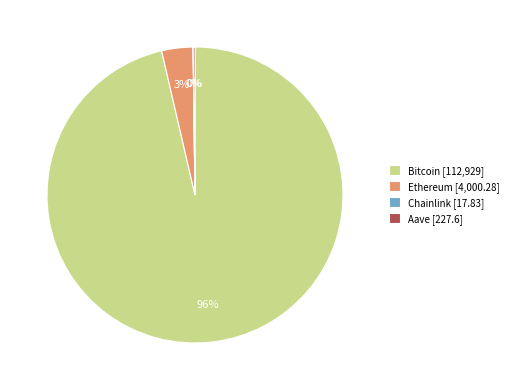

To the nearest percent, what percentage of the pie is Ethereum?

3%